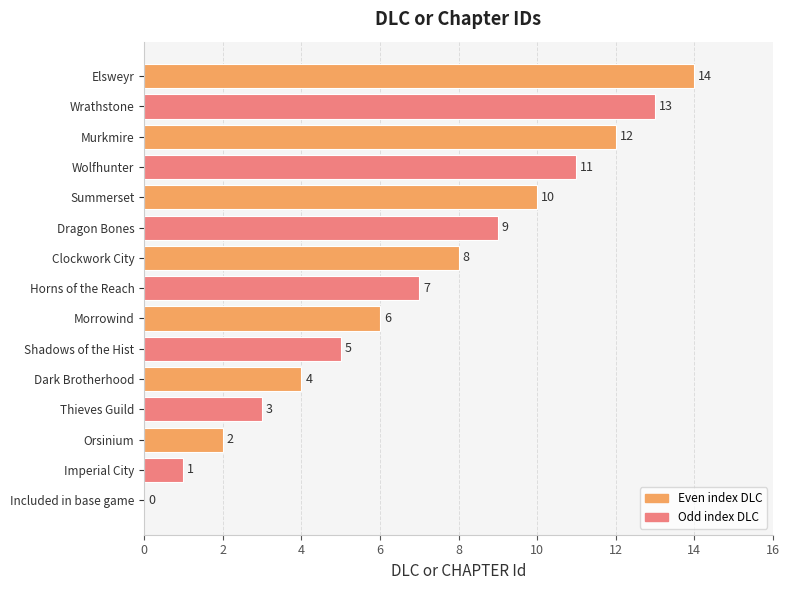

Is it true that the value at Horns of the Reach is 7?

True